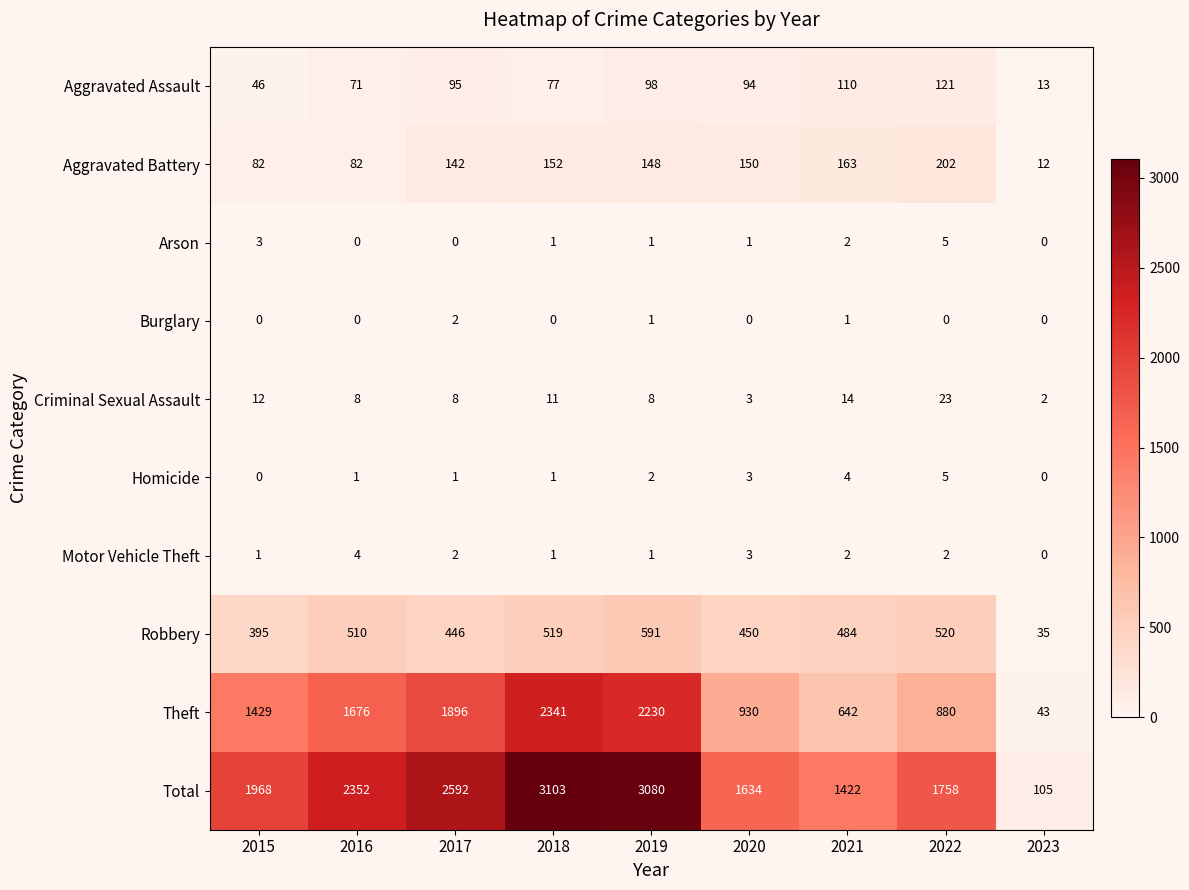

Which series has the largest range (max minus min)?

Total